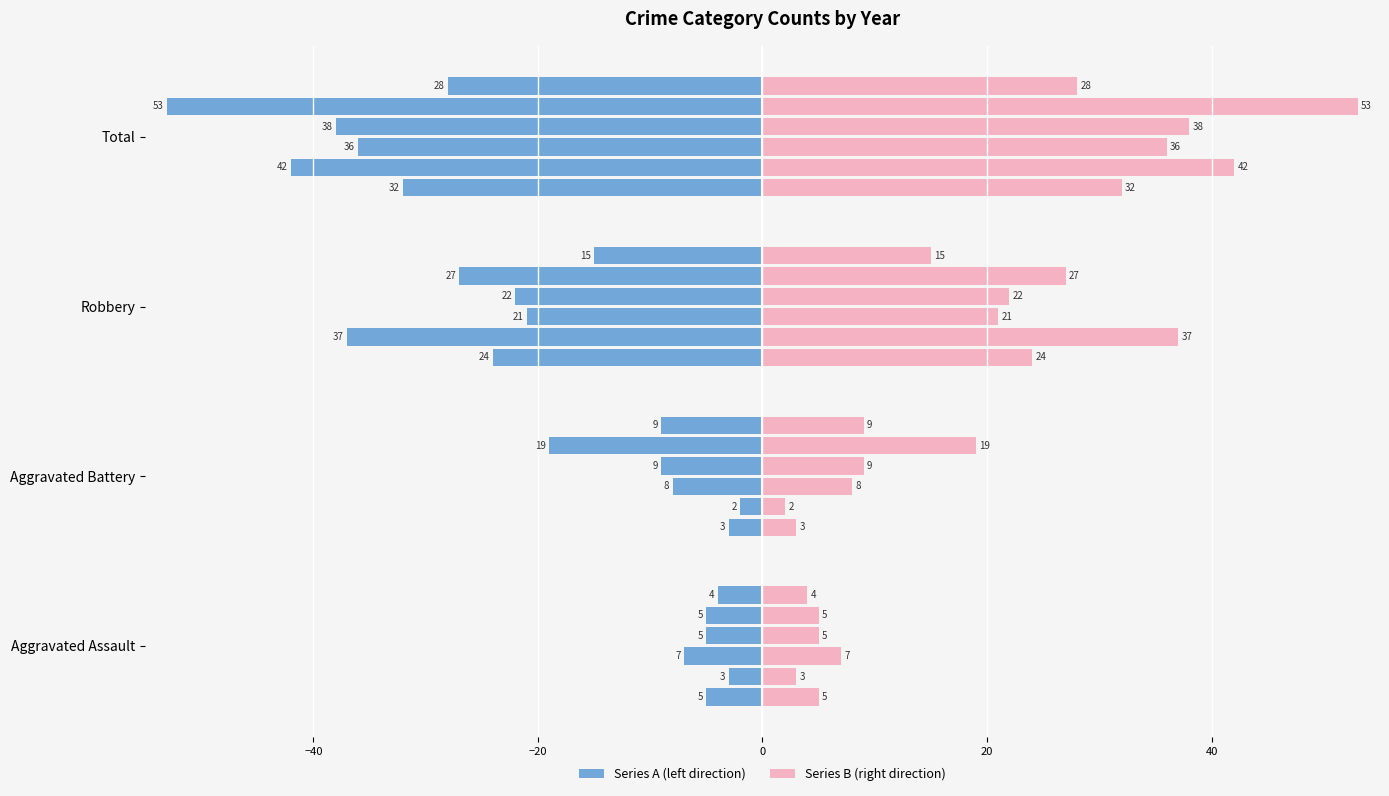

Does the chart contain stacked bars?

No